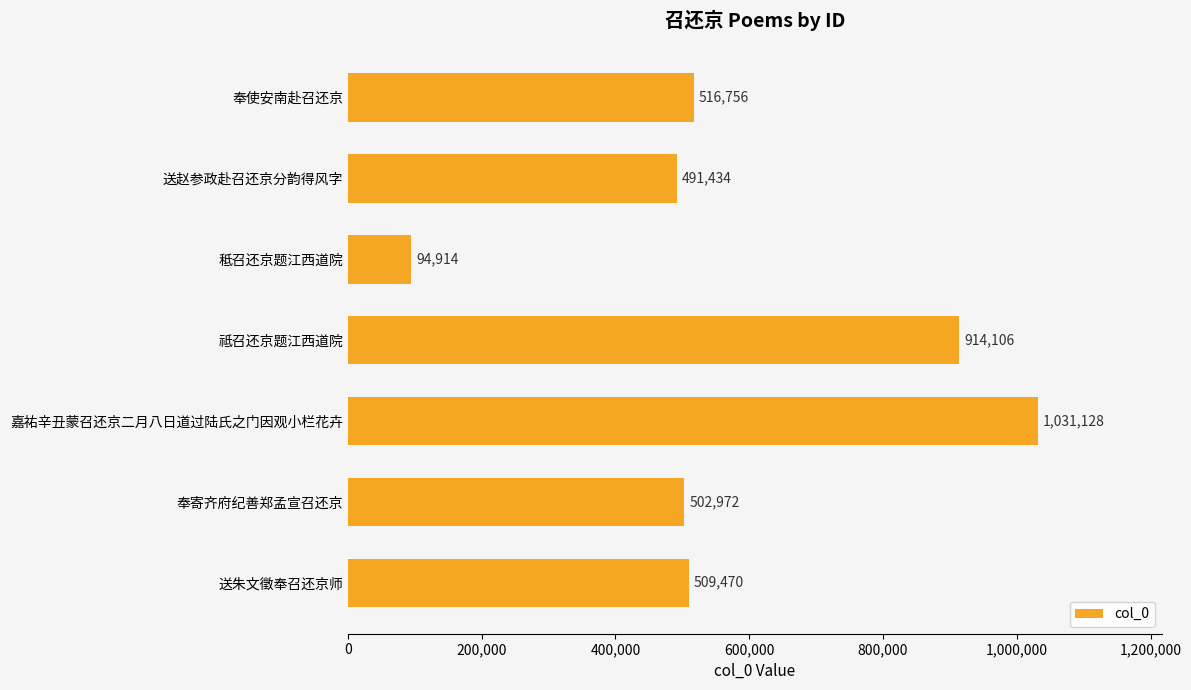

What is the difference between the maximum and minimum values?

936214